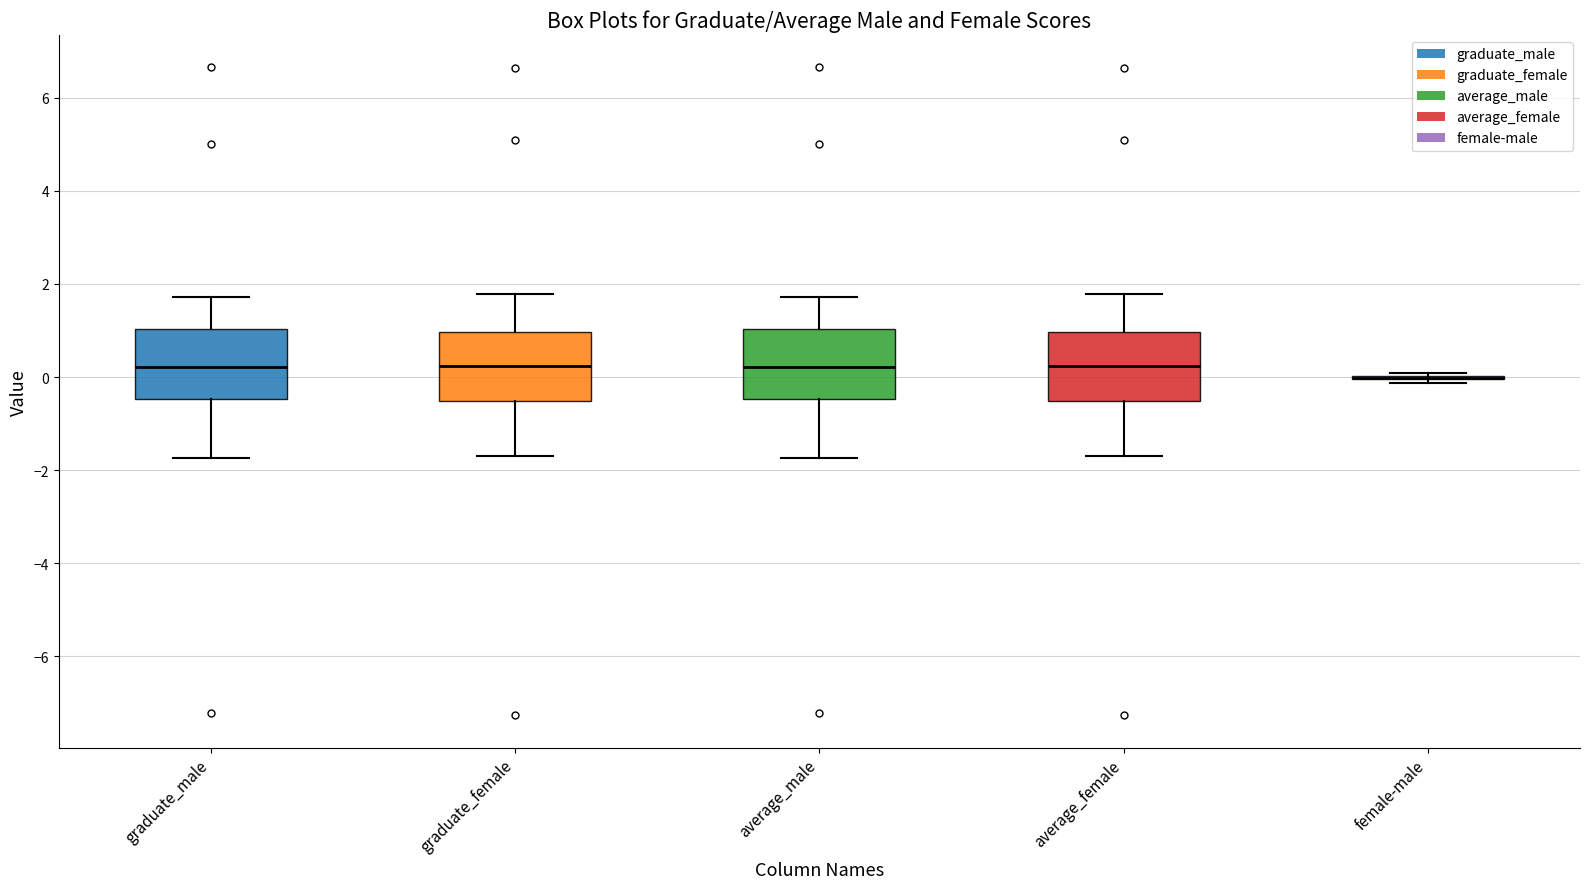

Reading left to right, transcribe this box plot: for each box, give where its median line is, the range the box spans, and where its two whiskers end, as read against the y-axis. The values are not printed on the chart, so give them approximately, as read against the axis.

graduate_male: median 0.2, box -0.4 to 1.0, whiskers -1.8 to 1.8
graduate_female: median 0.2, box -0.6 to 1.0, whiskers -1.6 to 1.8
average_male: median 0.2, box -0.4 to 1.0, whiskers -1.8 to 1.8
average_female: median 0.2, box -0.6 to 1.0, whiskers -1.6 to 1.8
female-male: box collapsed to a line at 0.0, whiskers -0.2 to 0.0